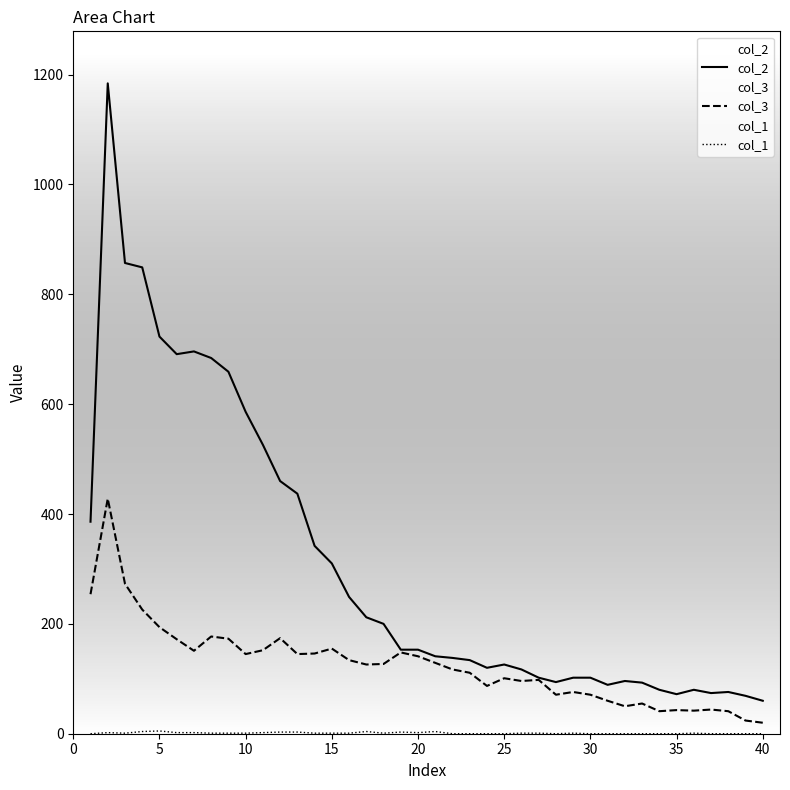

Which series has the largest range (max minus min)?

col_2